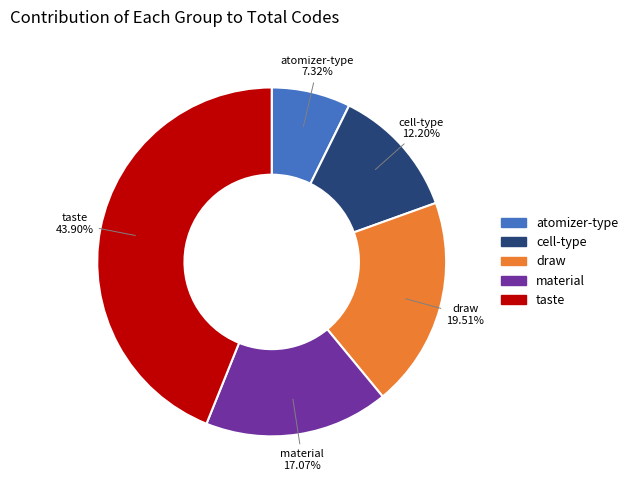

Is it true that draw is 20% of the pie?

True